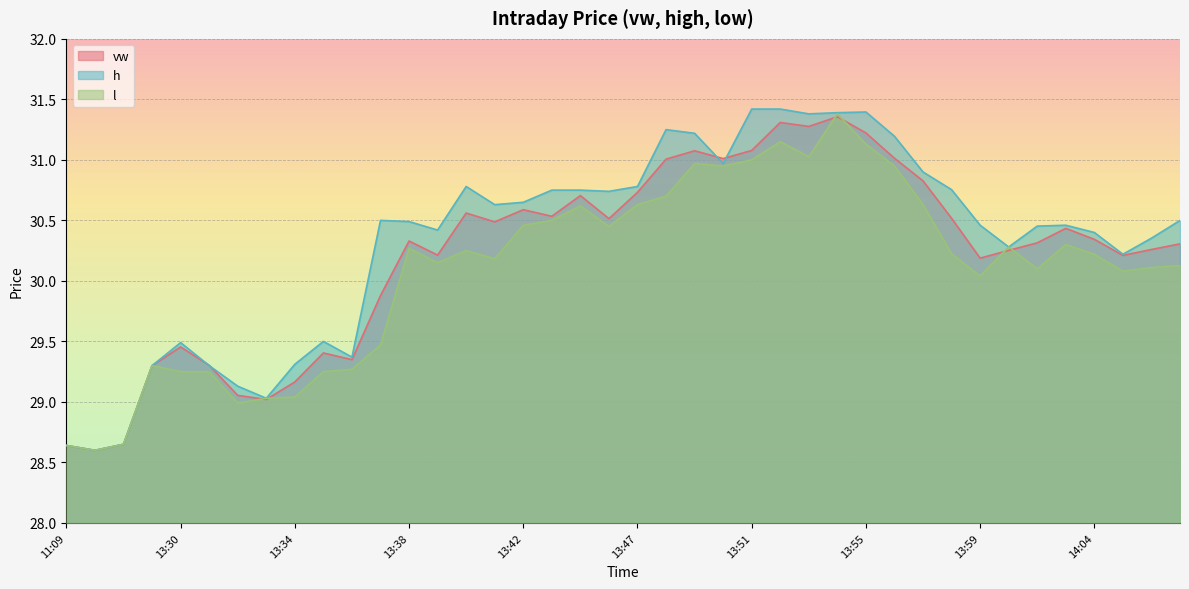

At which label is l closest to 29?

13:32